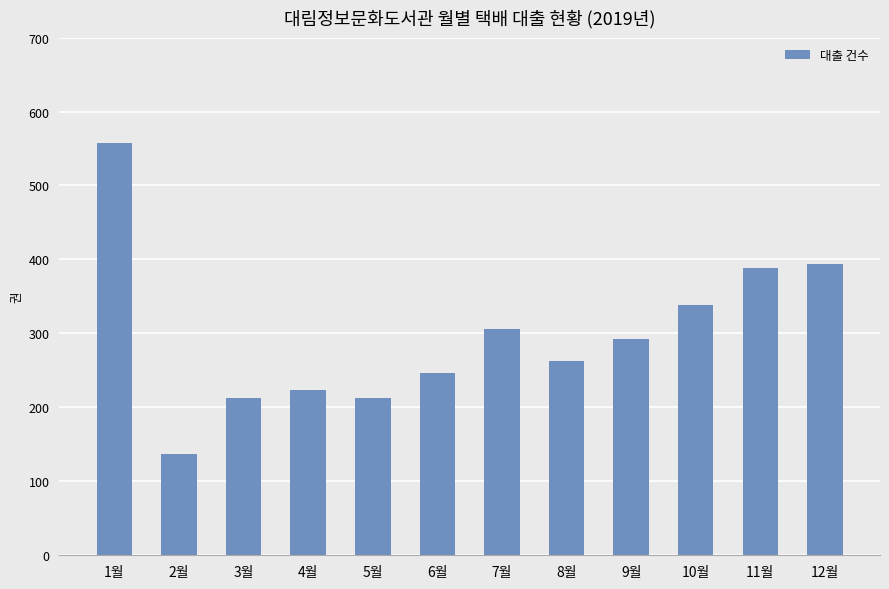

What is the greatest value displayed?

557